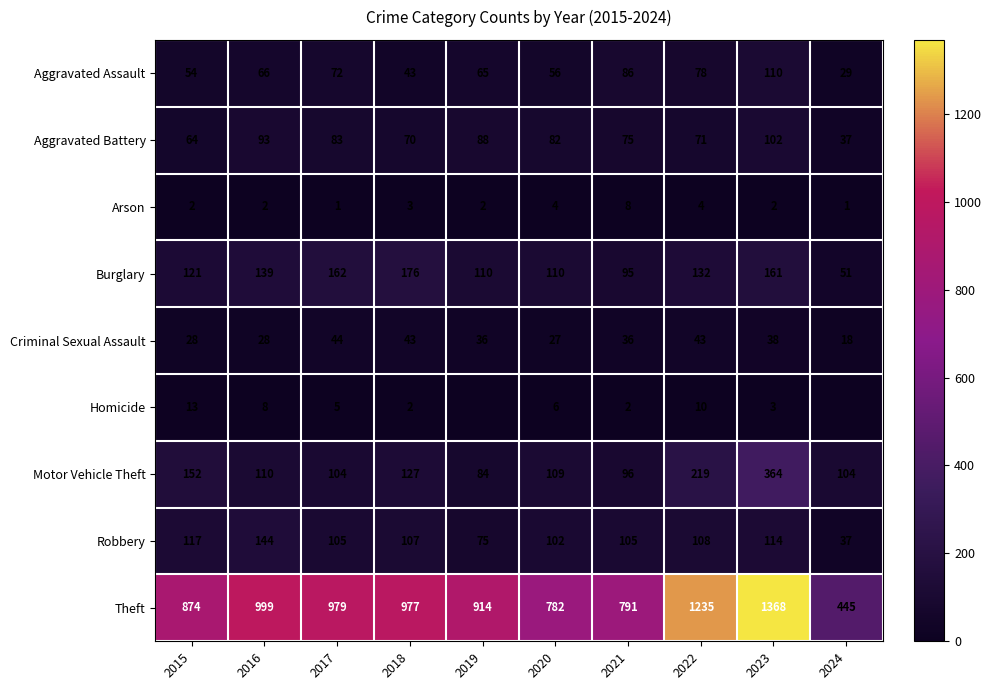

What is the total value across all series at 2023?

2262